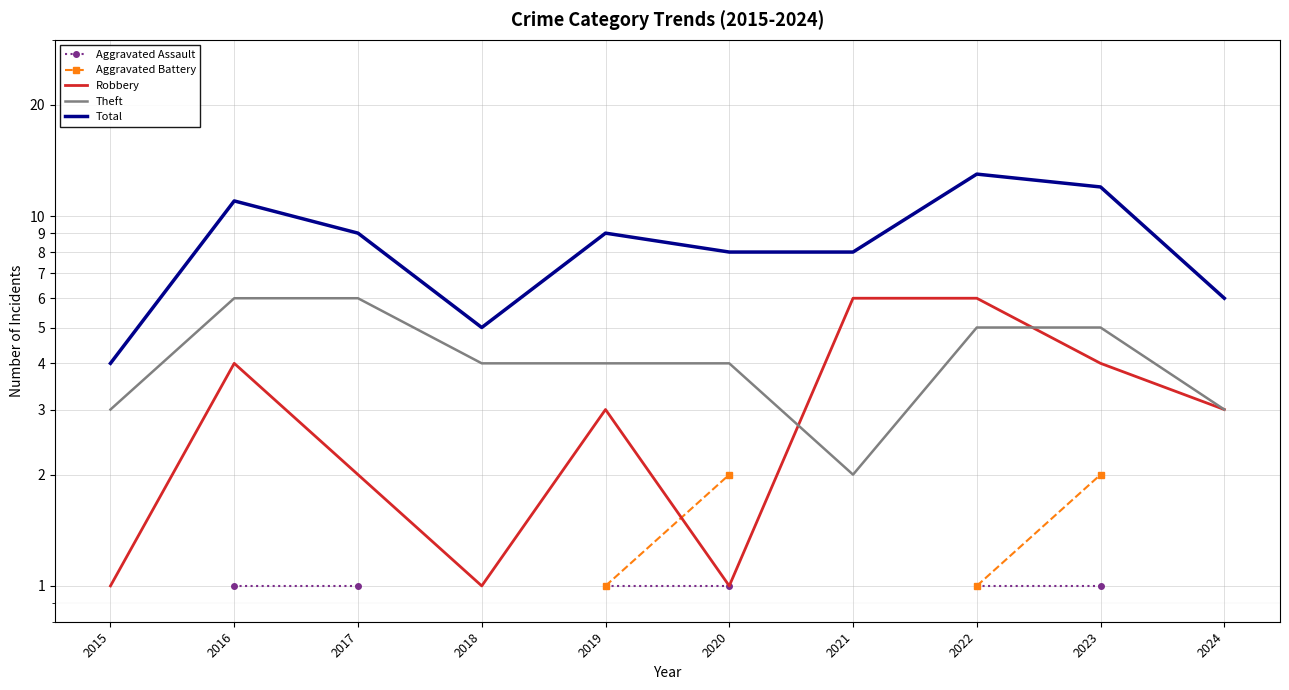

What is the difference between the maximum and second lowest values in the Total series?

8.0